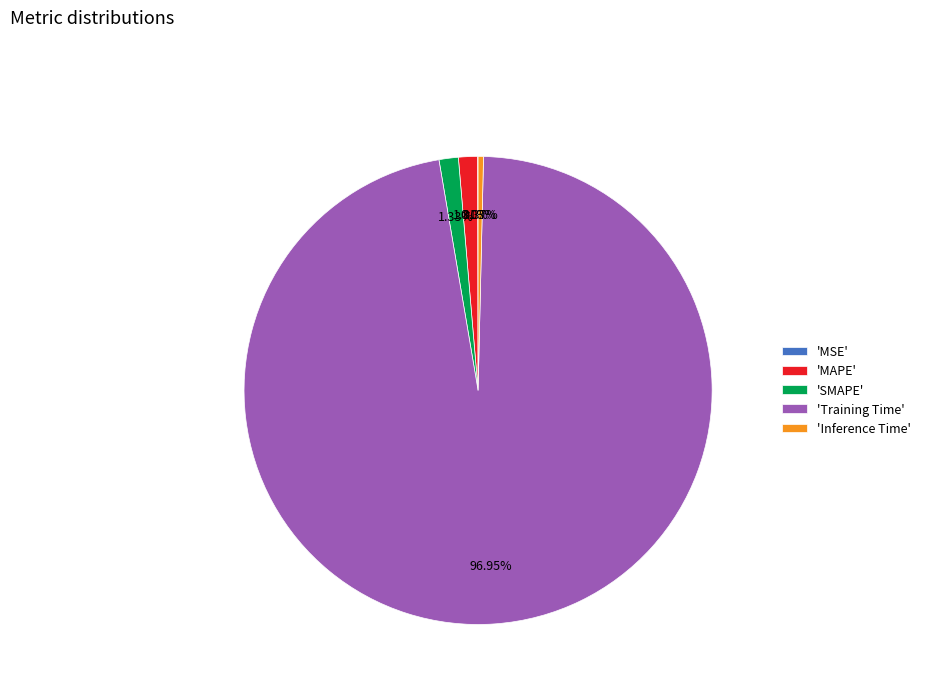

Between 'Inference Time' and 'Training Time', which is larger?

'Training Time'